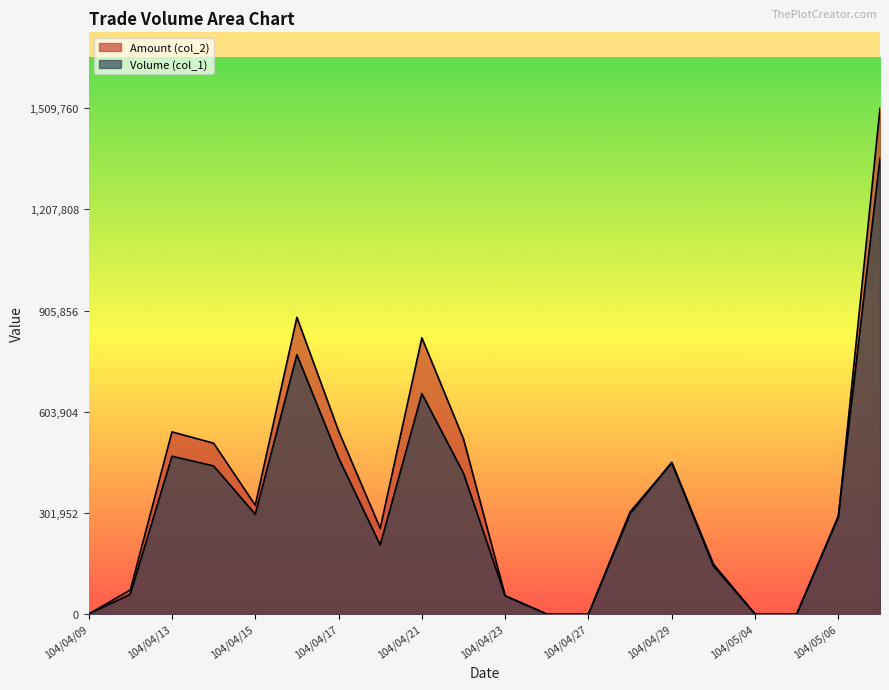

Does the chart display data point markers on the line(s)?

No